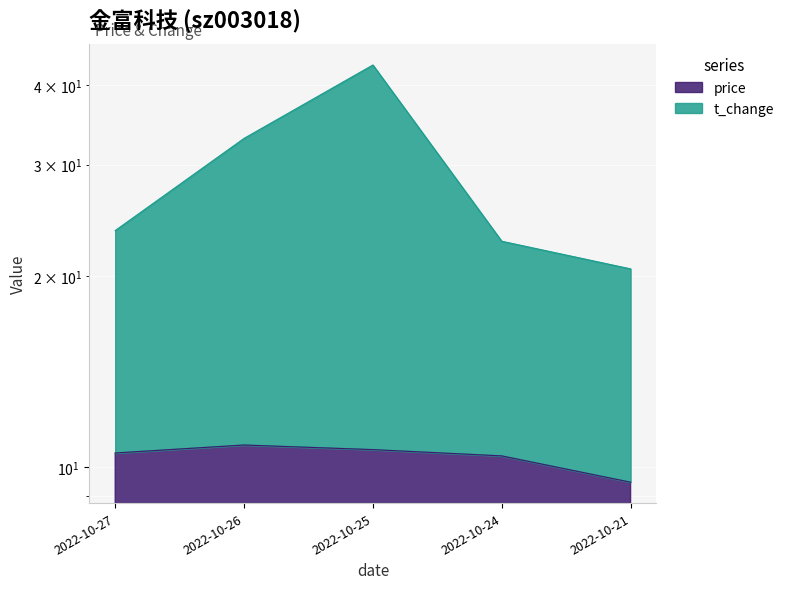

How many data points does each series have?

5